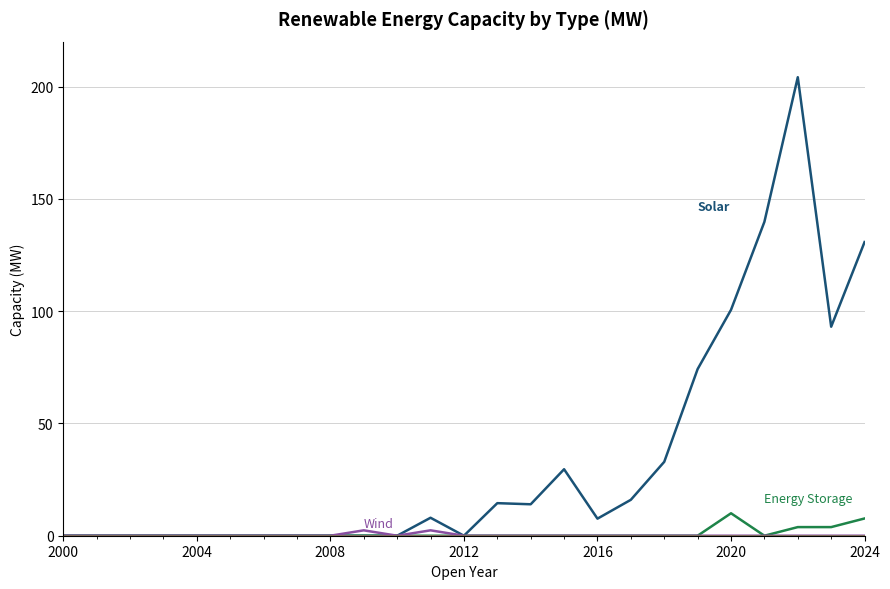

Does the chart have visible grid lines?

Yes